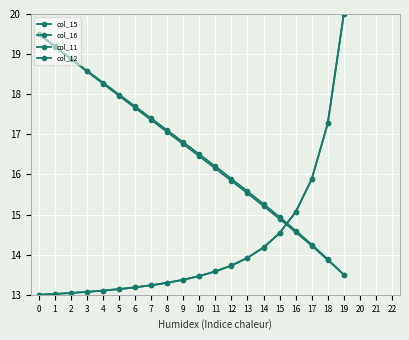

Is this an area chart (filled region under the line)?

No